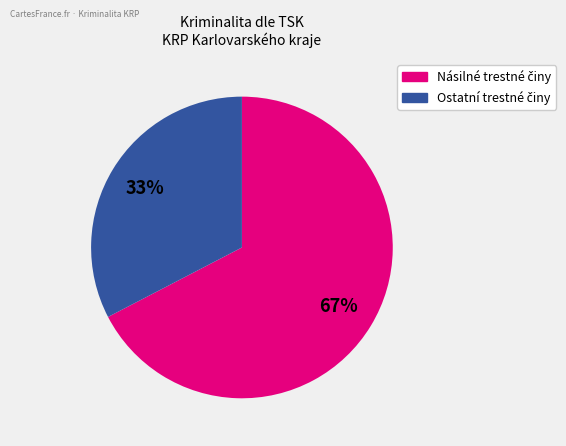

Does any single category account for the majority?

Yes